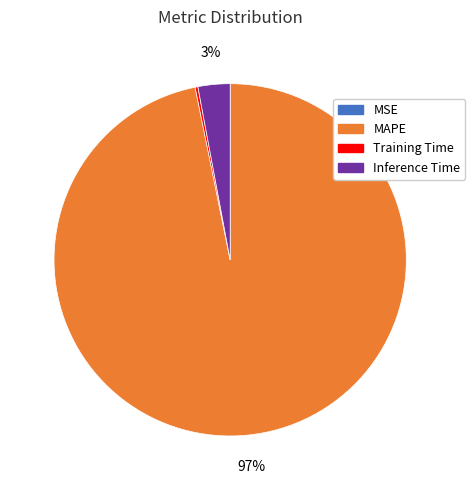

Is there a majority slice in this chart?

Yes